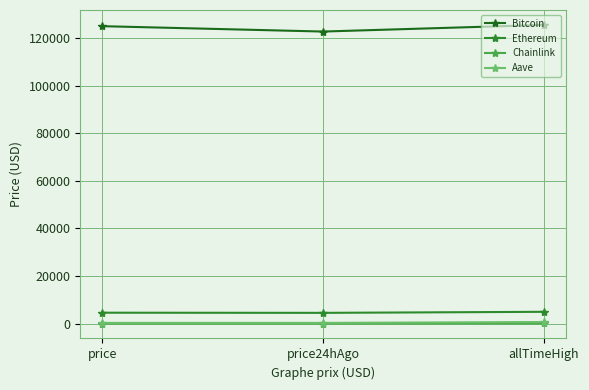

Does the chart have visible grid lines?

Yes